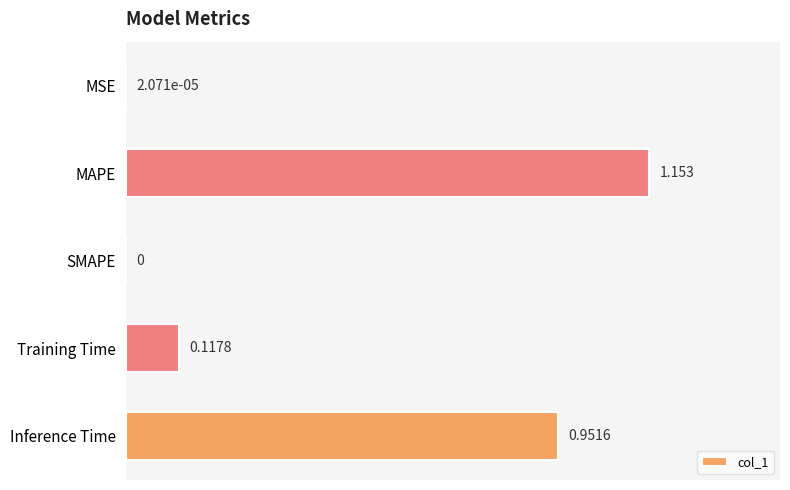

Between Training Time and MSE, which is larger?

Training Time